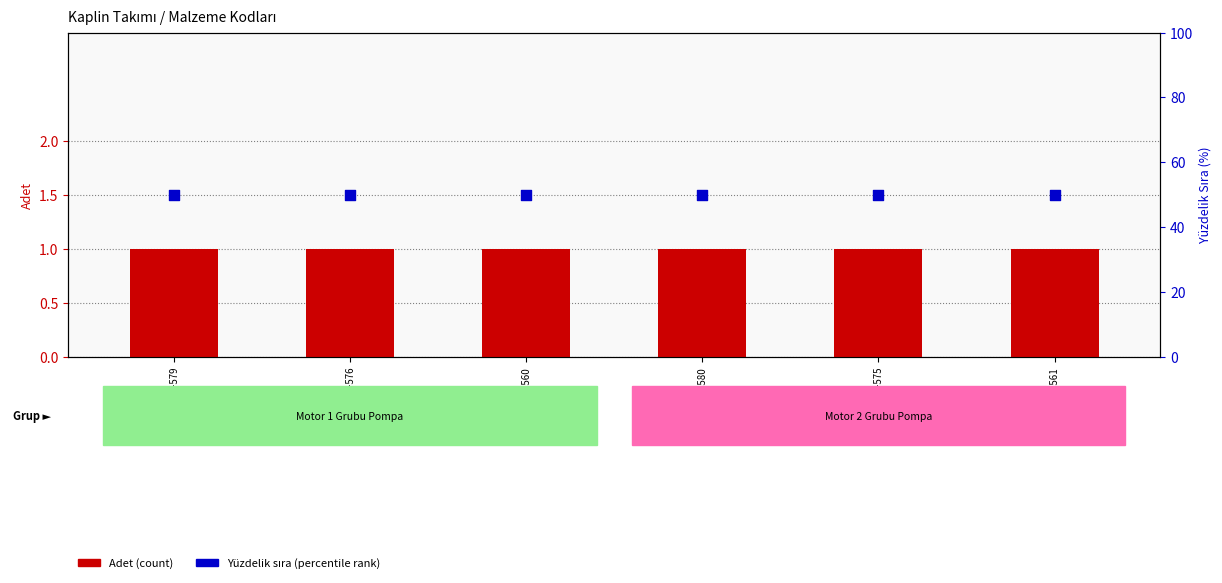

Which series has the largest Y range (max minus min)?

Adet (count)